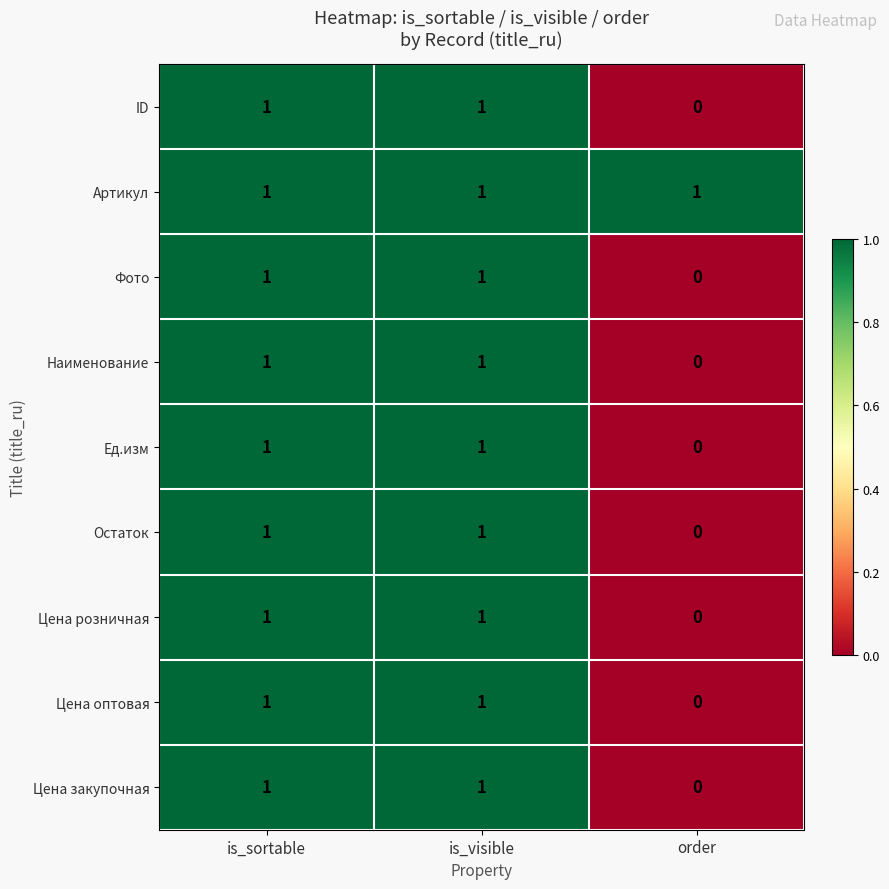

What is the total value across all series at order?

1